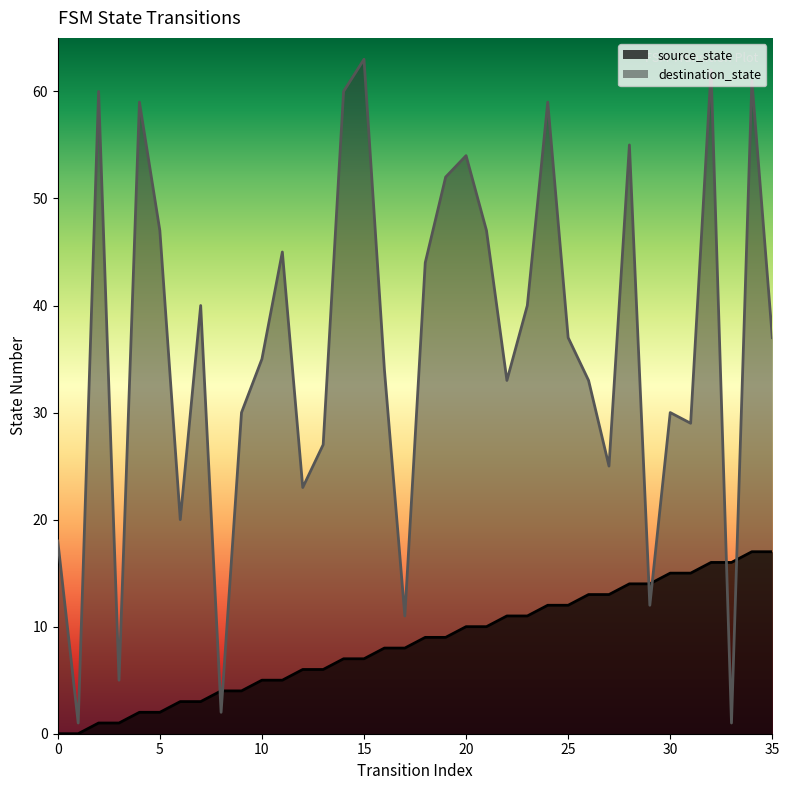

Is the value of source_state at 32 greater than the value of destination_state at 29?

Yes